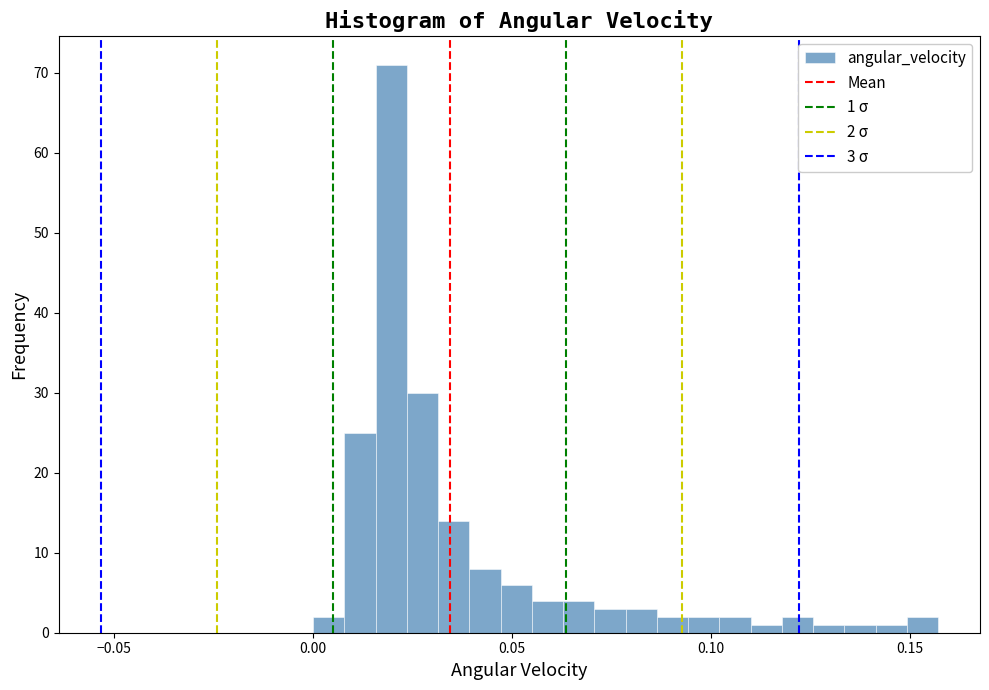

Read against the x-axis, roughly where is the centre of the tallest bar?

0.020